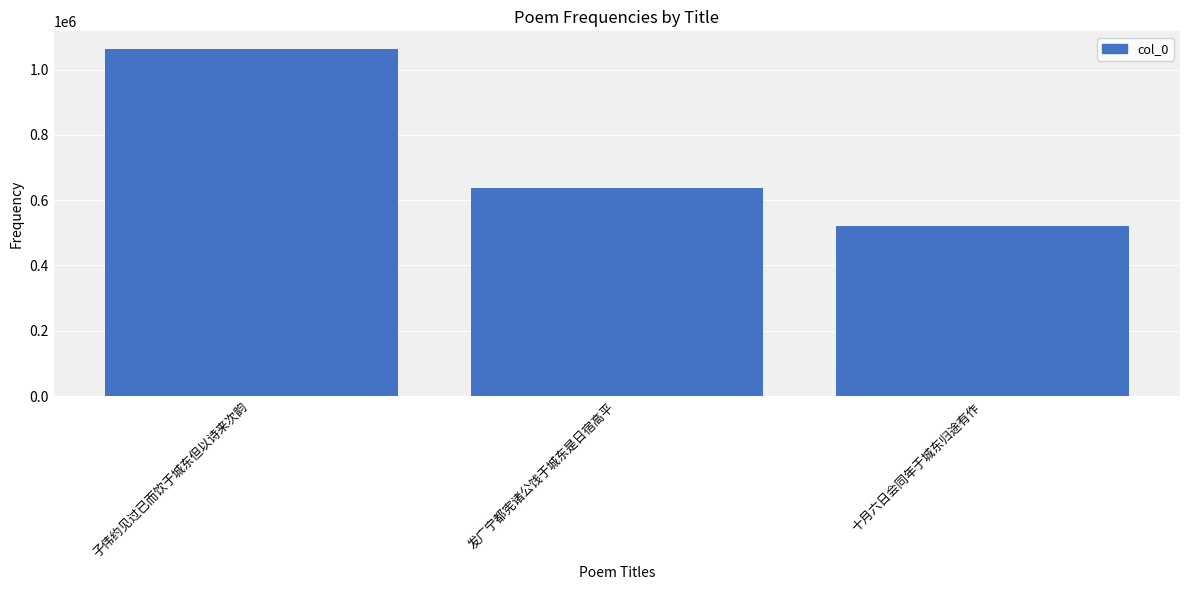

Between 发广宁都宪诸公饯于城东是日宿高平 and 子伟约见过已而饮于城东但以诗来次韵, which is larger?

子伟约见过已而饮于城东但以诗来次韵